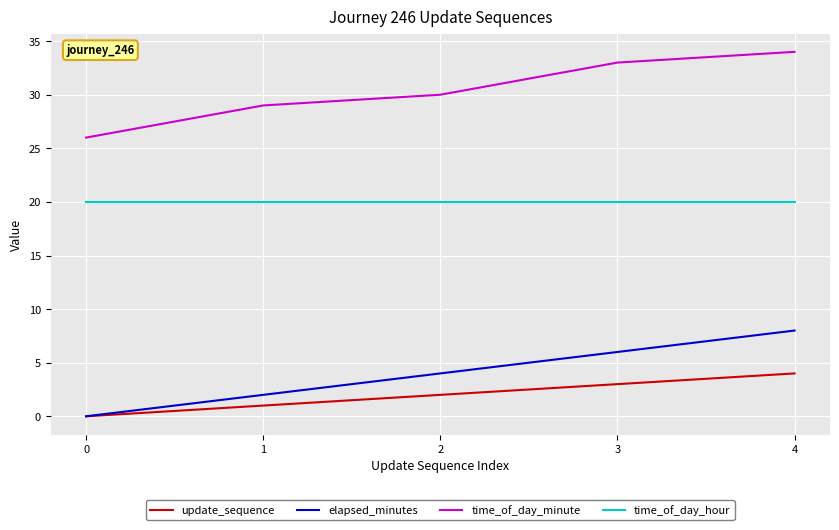

Reading left to right, what are all the values shown in this chart?

update_sequence: 0=0	1=1	2=2	3=3	4=4
elapsed_minutes: 0=0	1=2	2=4	3=6	4=8
time_of_day_minute: 0=26	1=29	2=30	3=33	4=34
time_of_day_hour: 0=20	1=20	2=20	3=20	4=20